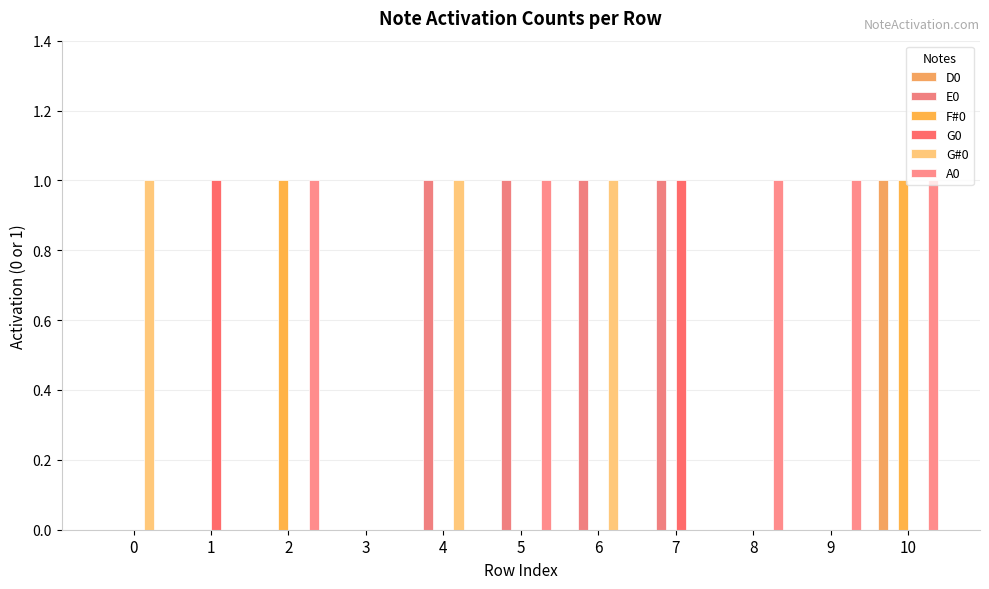

Rank the series at 6 from highest to lowest value.

E0, G#0, D0, F#0, G0, A0